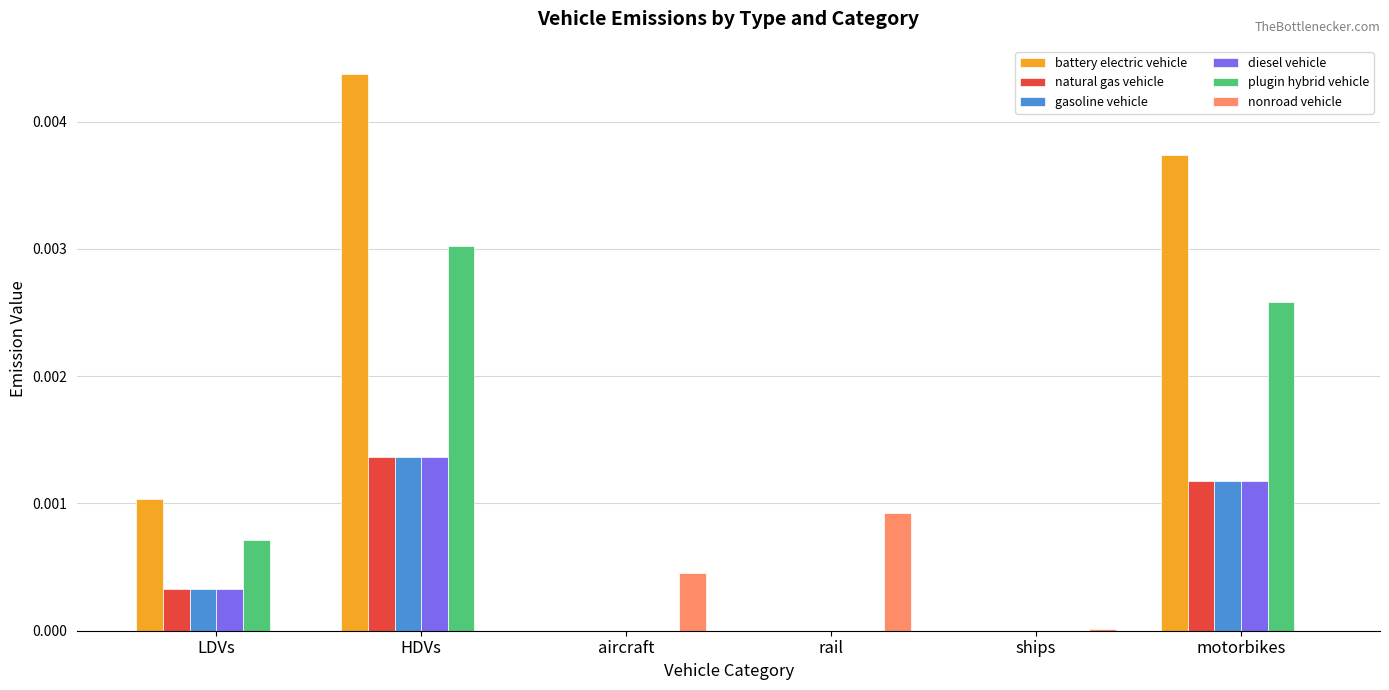

At which label does diesel vehicle reach its peak?

HDVs